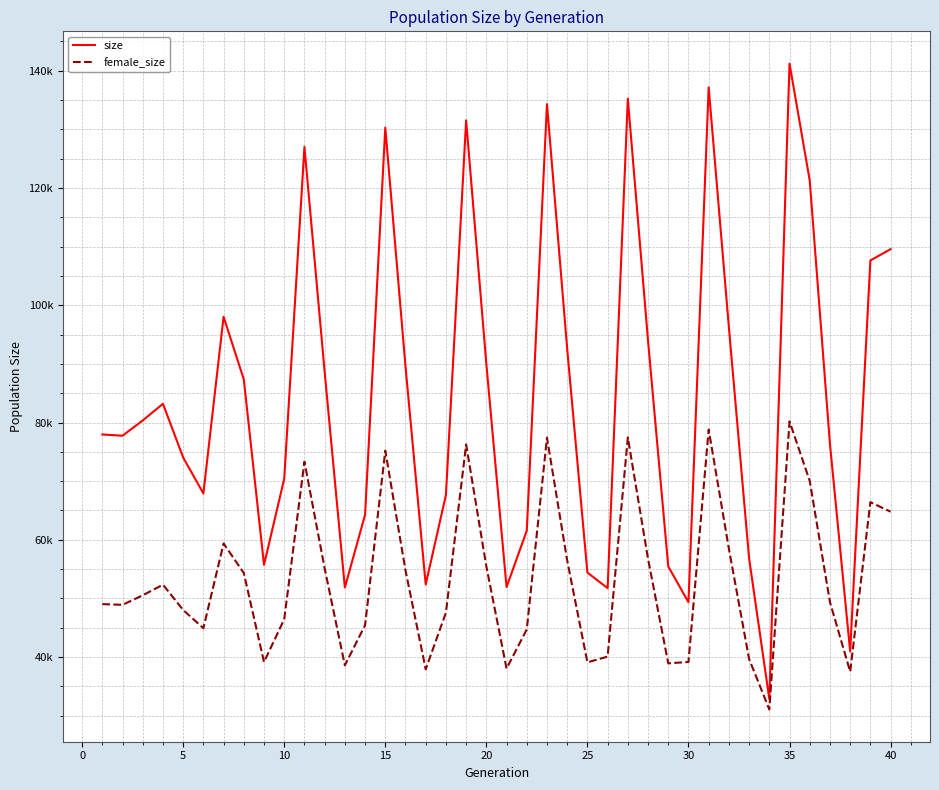

Reading left to right, transcribe all the data shown in this chart.

size: 77960	77747	80354	83194	74037	67899	98041	87346	55722	70402	127006	88628	51862	64273	130286	89554	52377	67647	131521	89972	51940	61560	134297	92545	54410	51757	135225	93924	55456	49354	137148	96215	56826	32843	141198	121264	76319	40965	107632	109556
female_size: 49033	48914	50532	52352	48033	44931	59376	54332	39154	46464	73309	55137	38596	45445	75202	54776	37921	47586	76249	55472	38043	44719	77411	56471	39107	40079	77447	56747	38932	39171	78795	58468	39669	31075	80185	70035	49369	37513	66419	64791